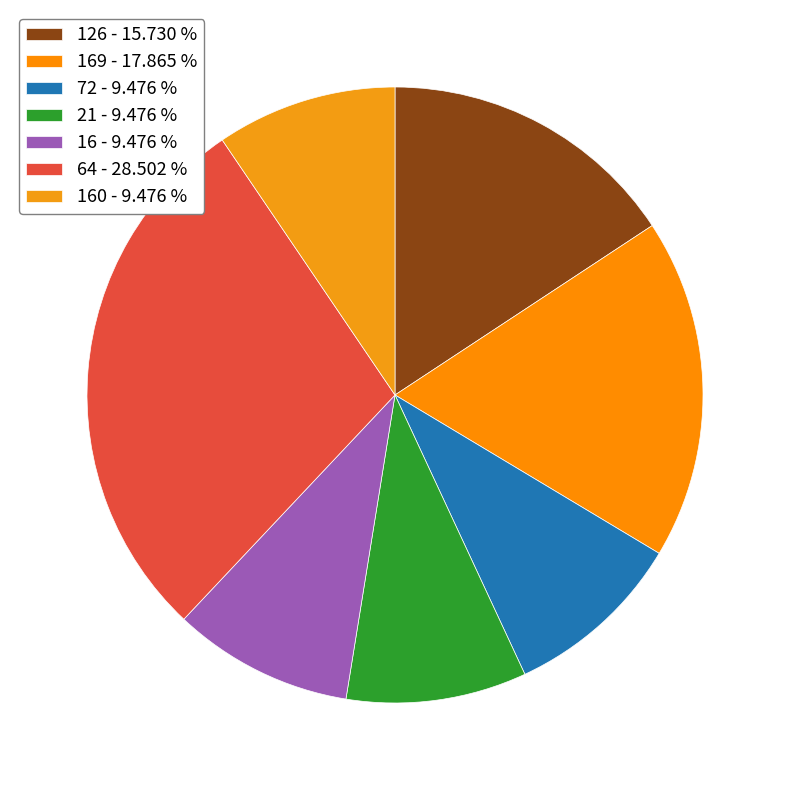

Count the number of slices in the pie.

7